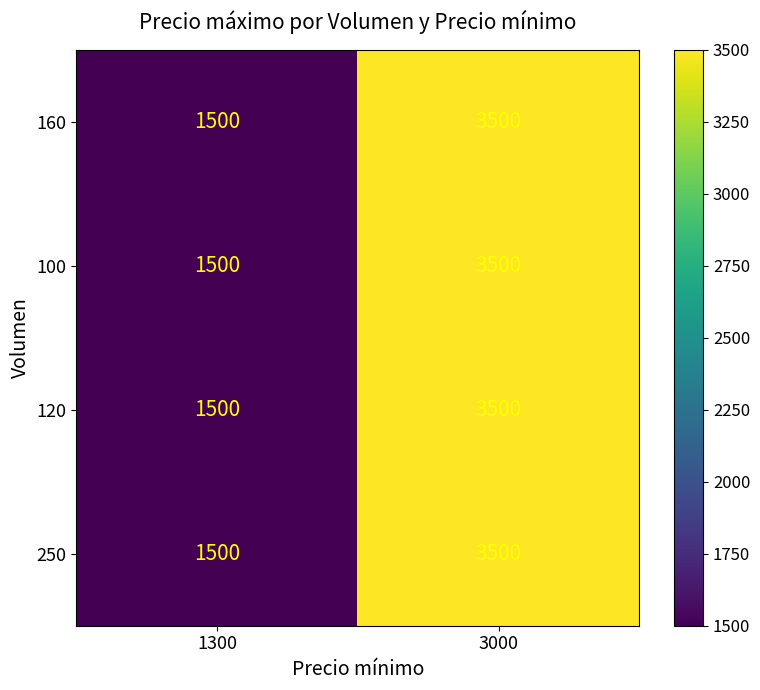

Reading left to right, transcribe all the data shown in this chart.

160: 1500	3500
100: 1500	3500
120: 1500	3500
250: 1500	3500